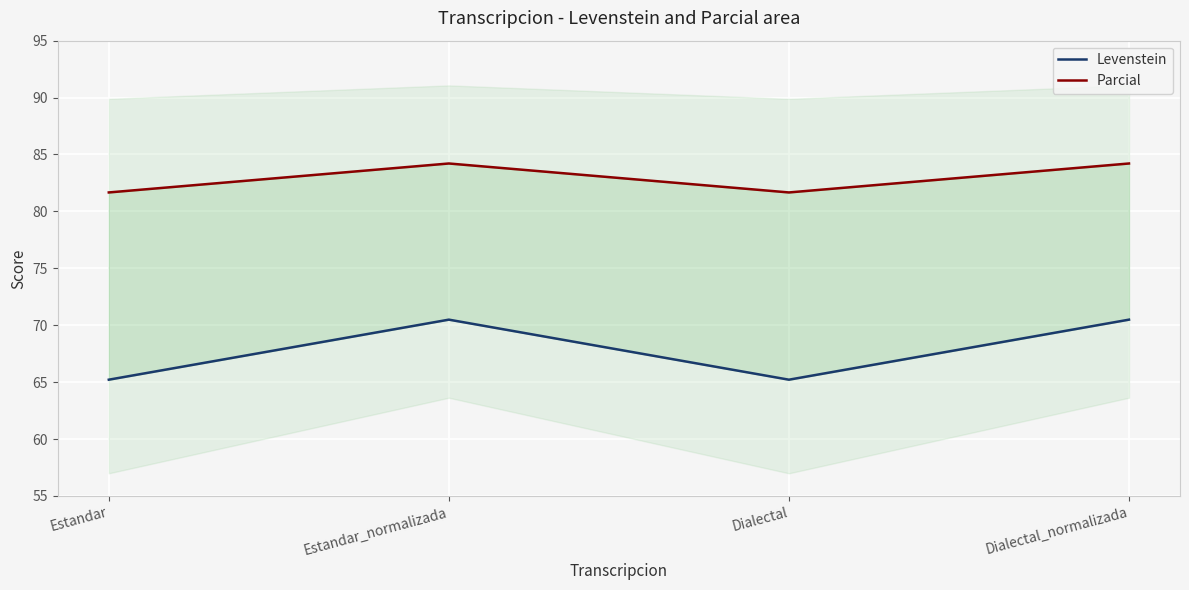

True or false: Parcial has a value of 84.2 at Estandar_normalizada.

True